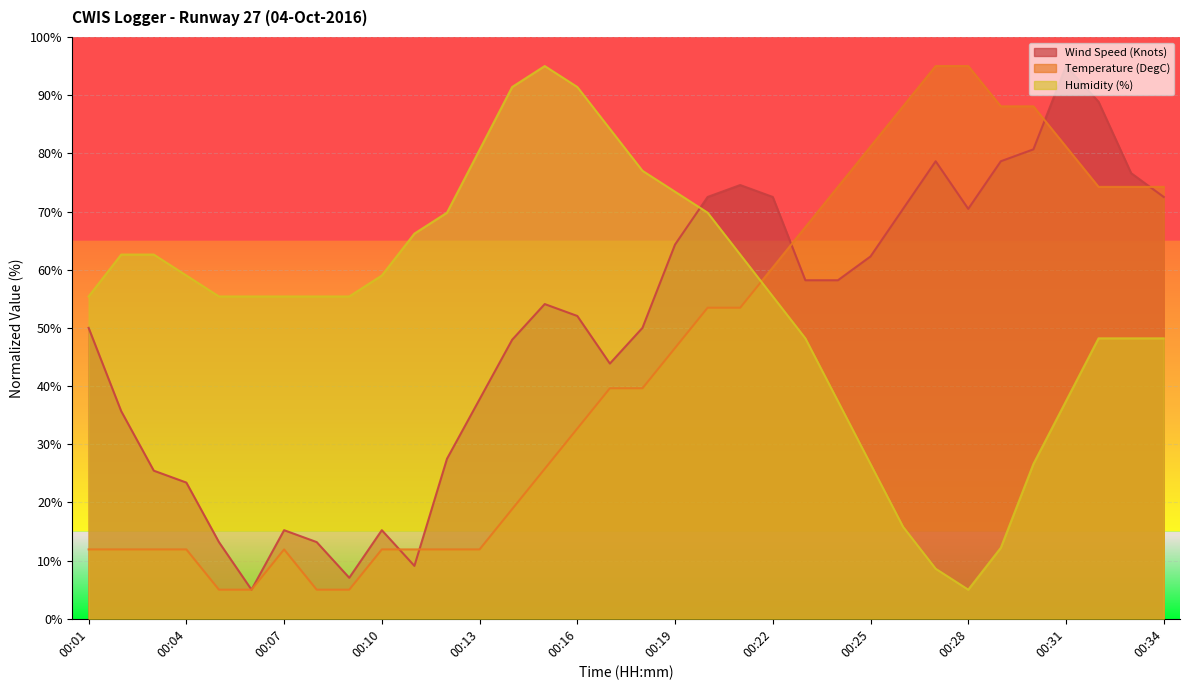

How many series are shown in this chart?

3